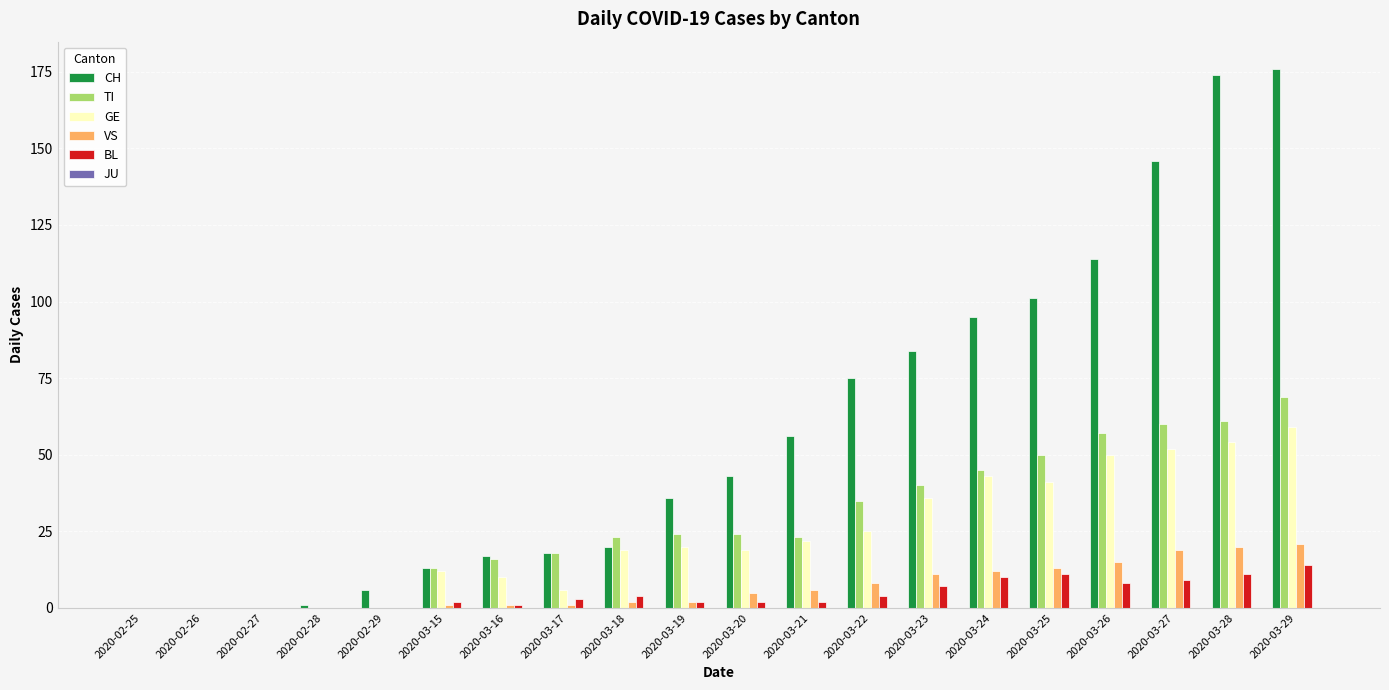

Which series has the largest total across all categories?

CH